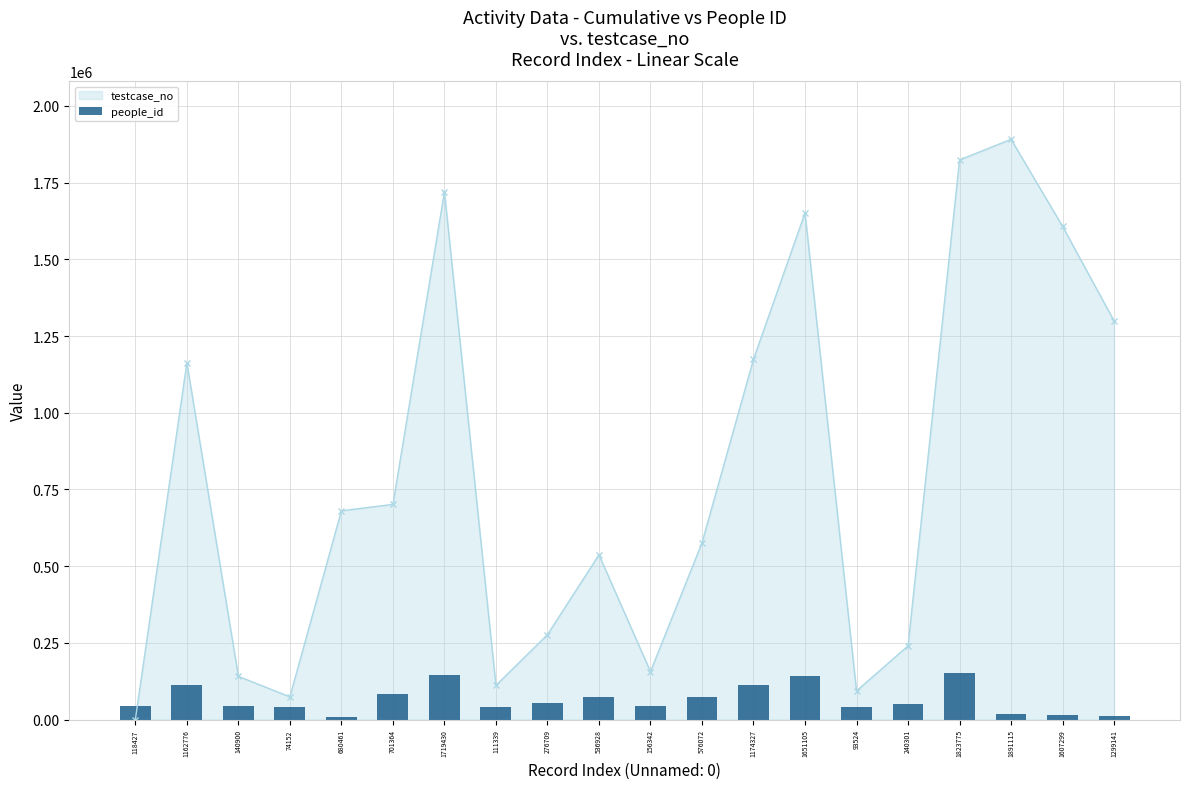

How many categories are shown in the chart?

20